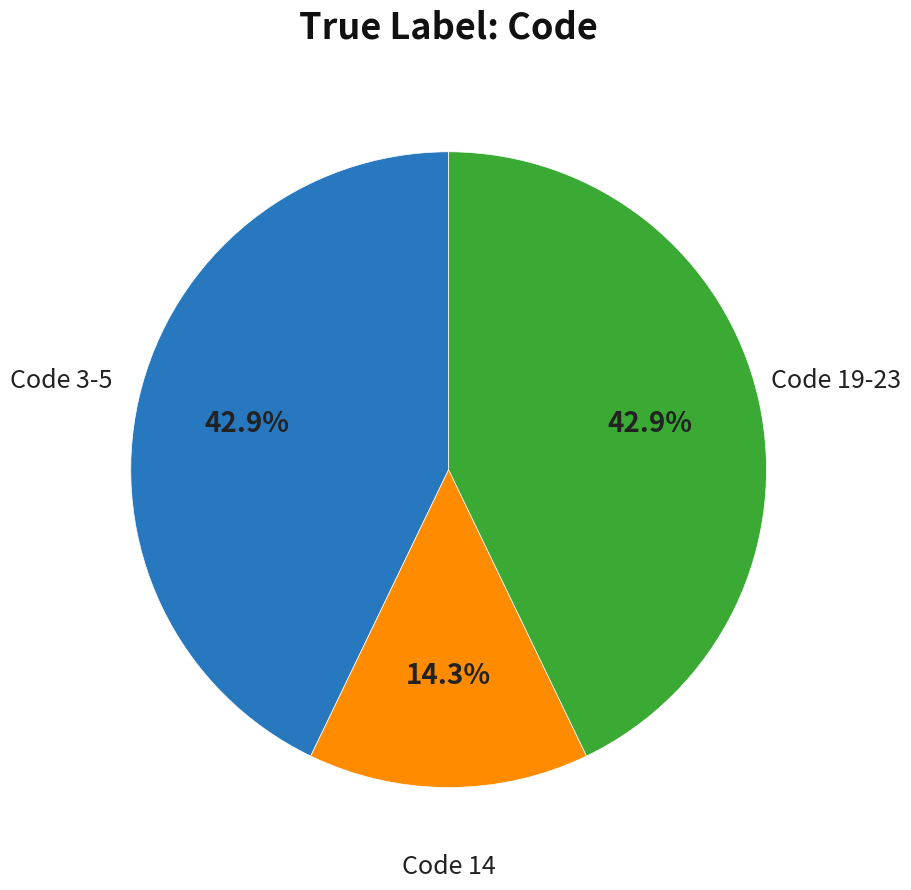

Is there a majority slice in this chart?

No